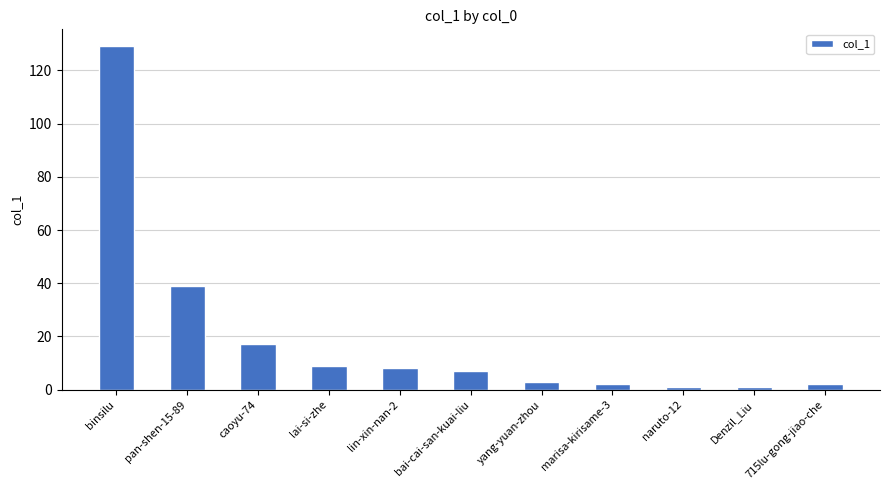

Where is the data nearest to the value 65?

pan-shen-15-89